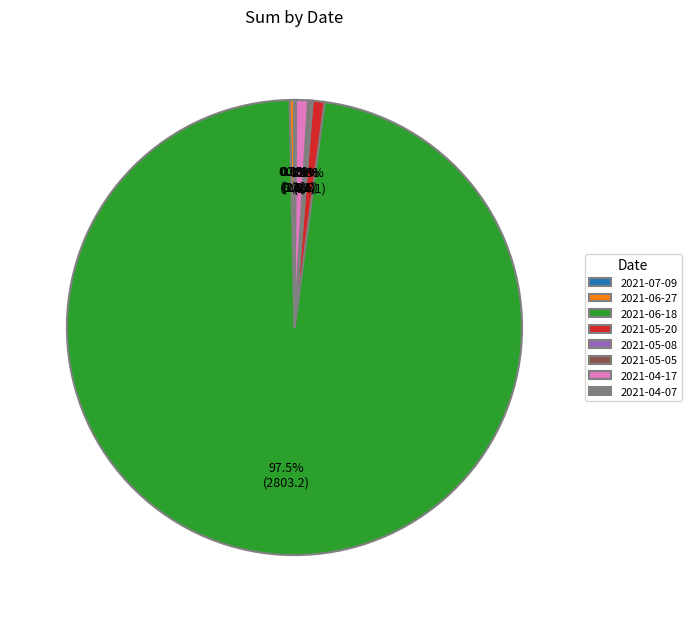

What is the largest slice in the pie chart?

2021-06-18